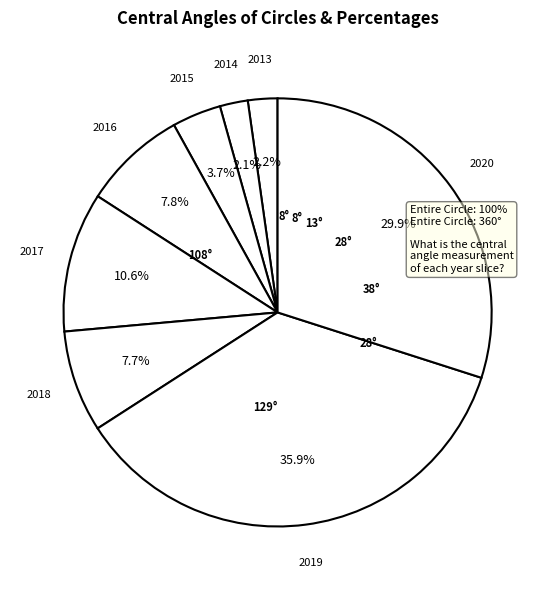

Which slice is the largest?

2019